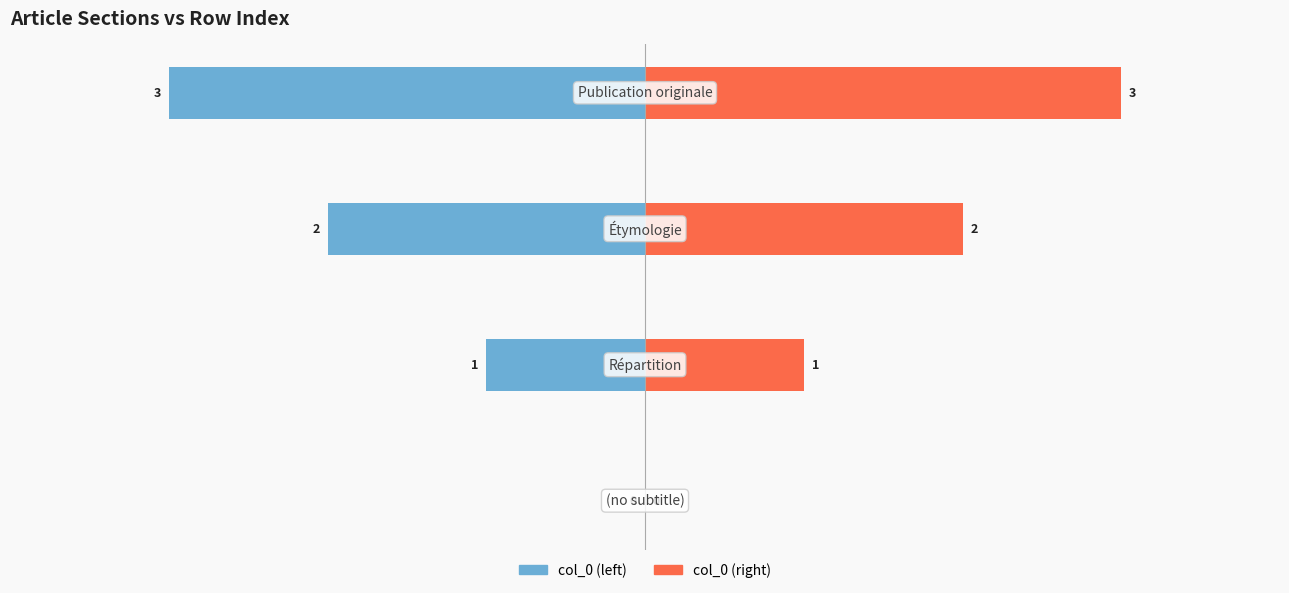

What is the value of the col_0 (right) bar at the 4th from the left?

3